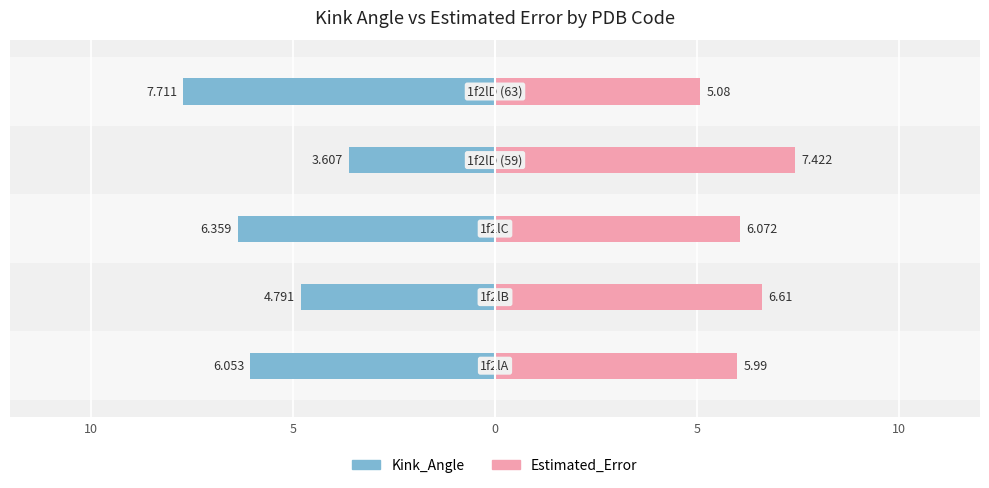

What is the lowest value of the Estimated_Error series?

5.1